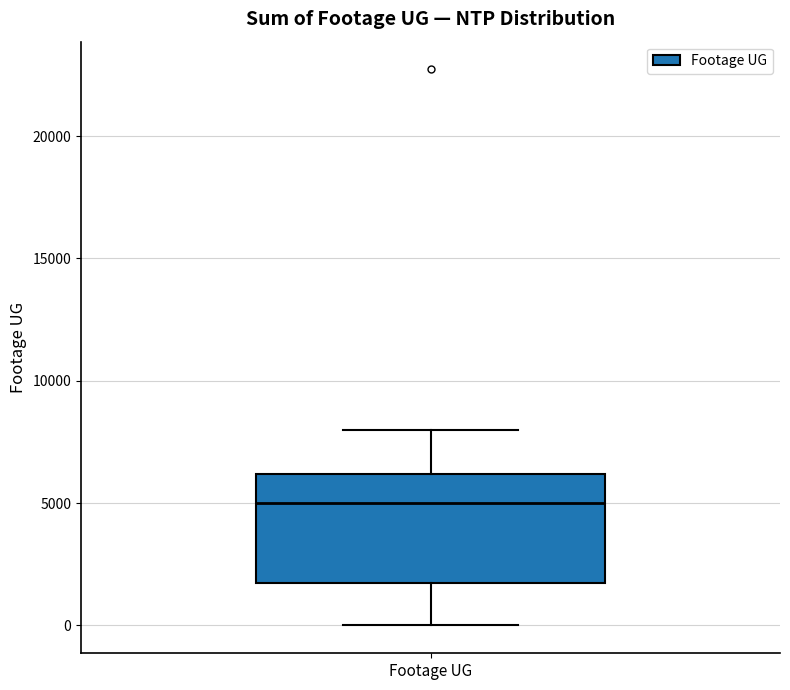

Where does the median line of the box for Footage UG sit on the y-axis? The values are not printed on the chart, so give them approximately, as read against the axis.

5000